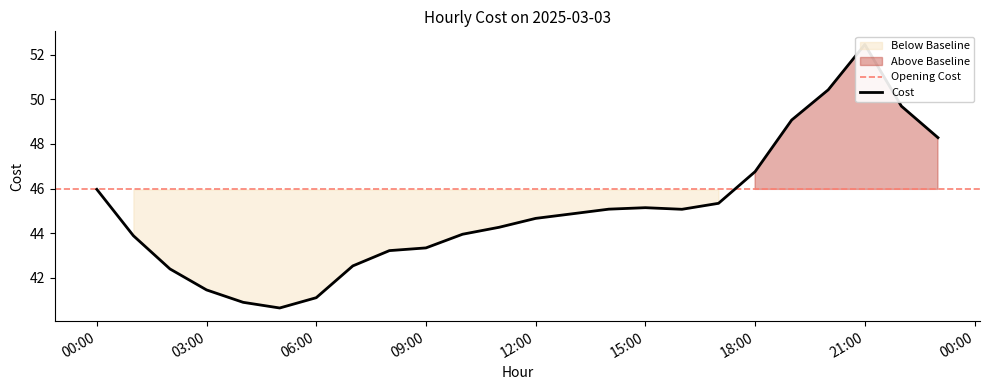

At which label does the data first exceed 44?

00:00